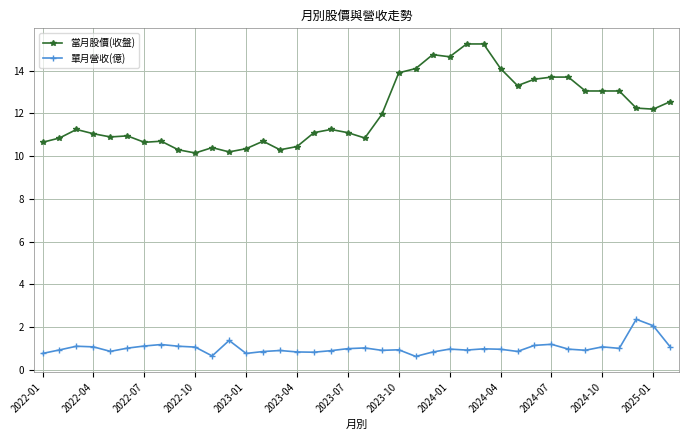

True or false: 當月股價(收盤) and 單月營收(億) intersect in this chart.

False